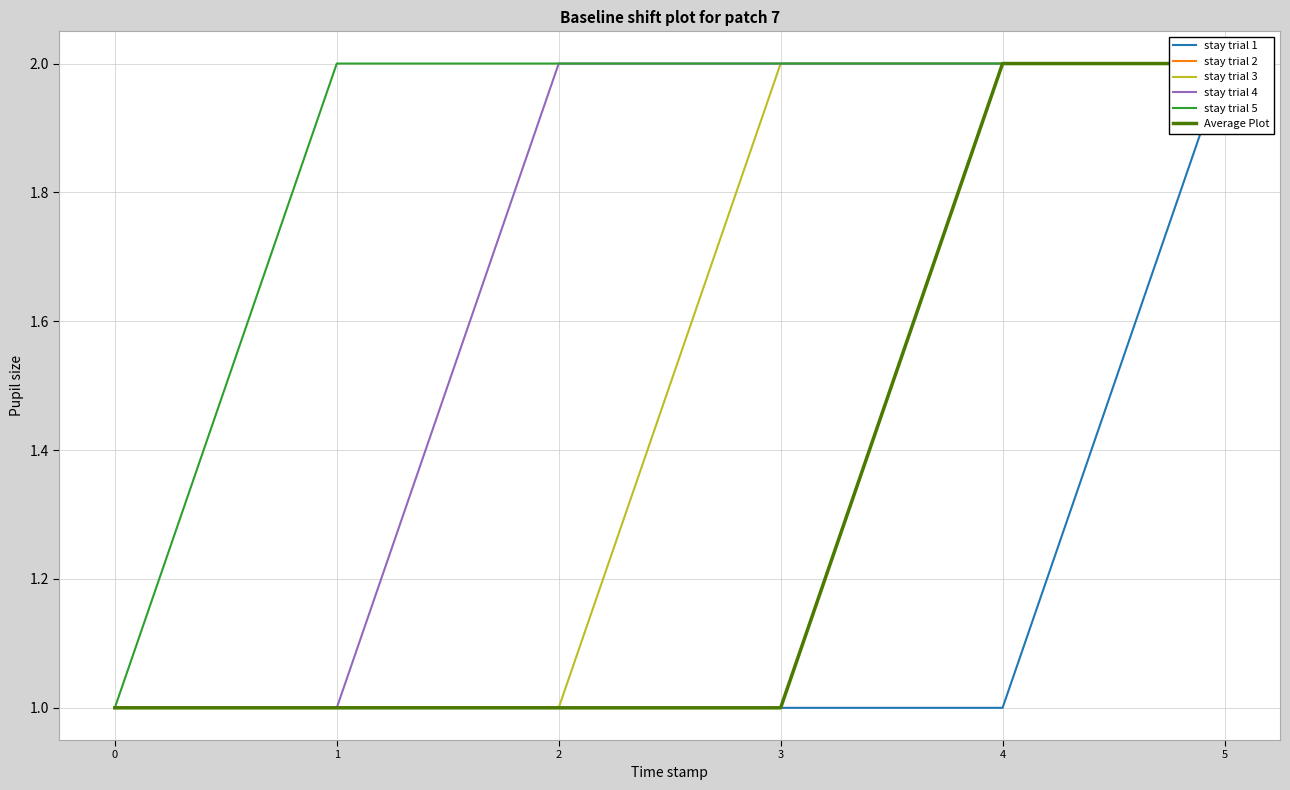

What is the maximum value shown in the chart?

2